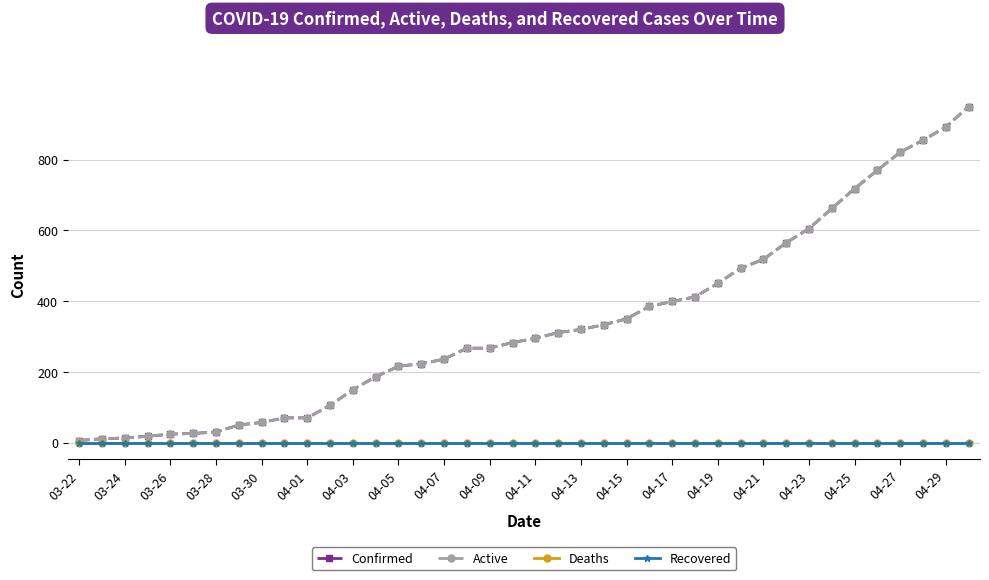

True or false: Active and Confirmed cross at least once.

False